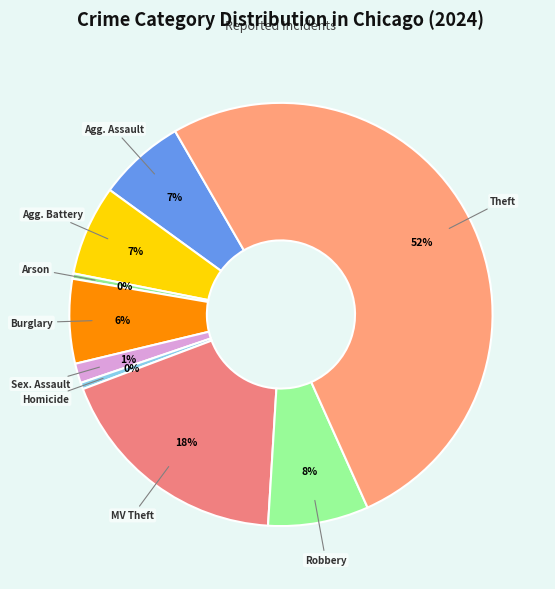

What is the majority slice?

Theft